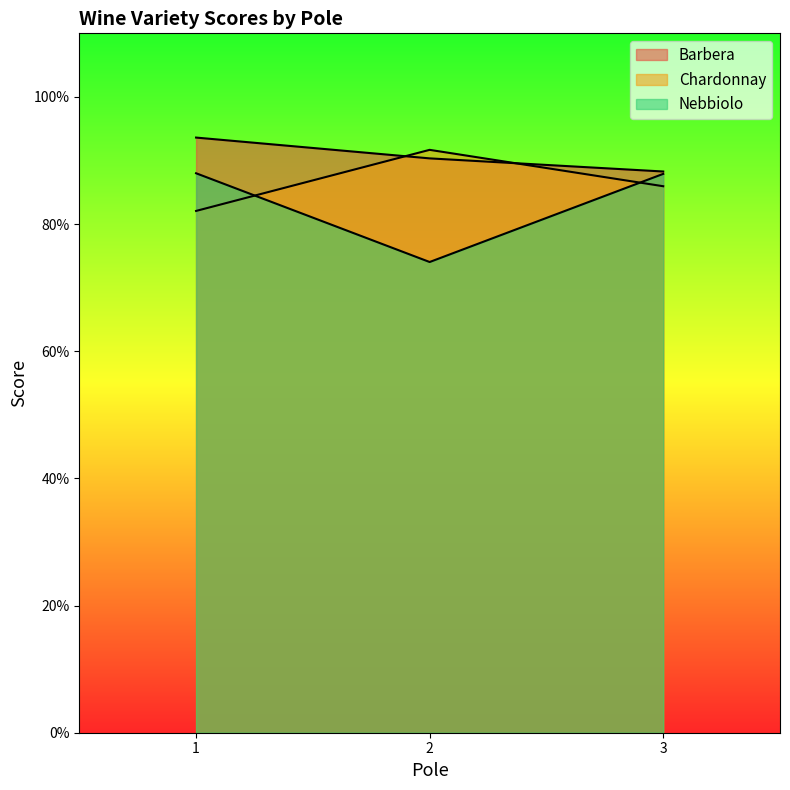

How many data points does each series have?

3